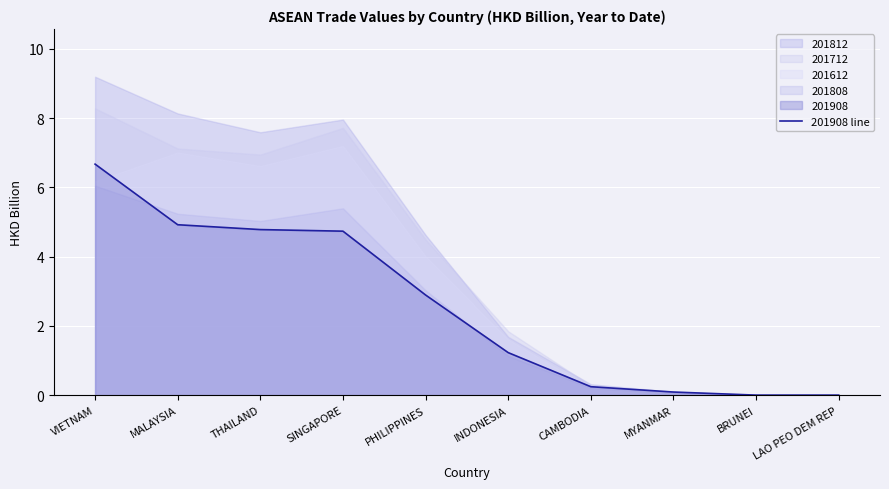

Which label corresponds to the largest value in the chart?

VIETNAM